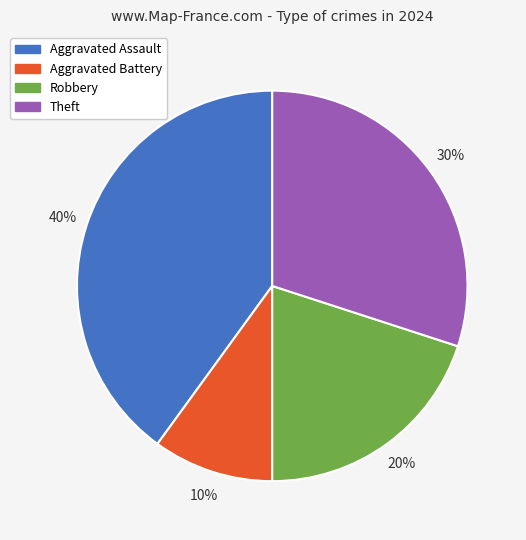

Count the number of slices in the pie.

4